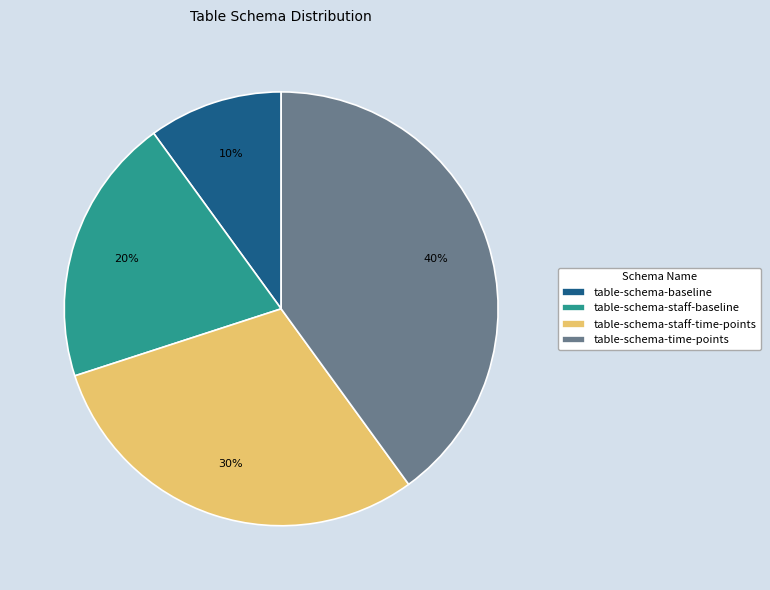

Does table-schema-time-points account for over 50% of the chart?

No